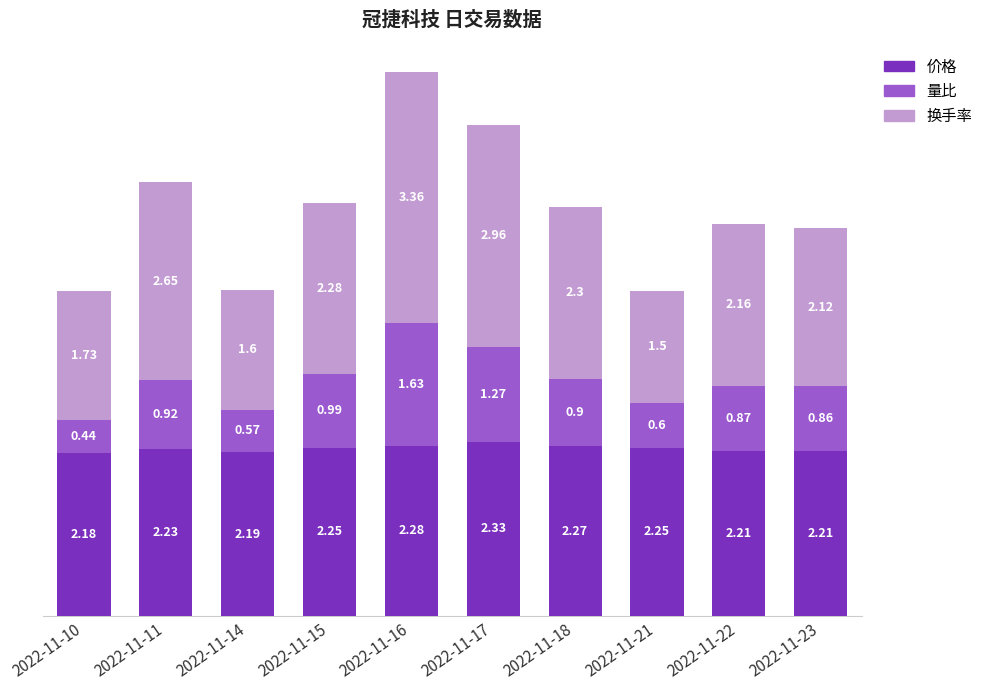

What is the sum of the 价格 values at 2022-11-22 and 2022-11-17?

4.5